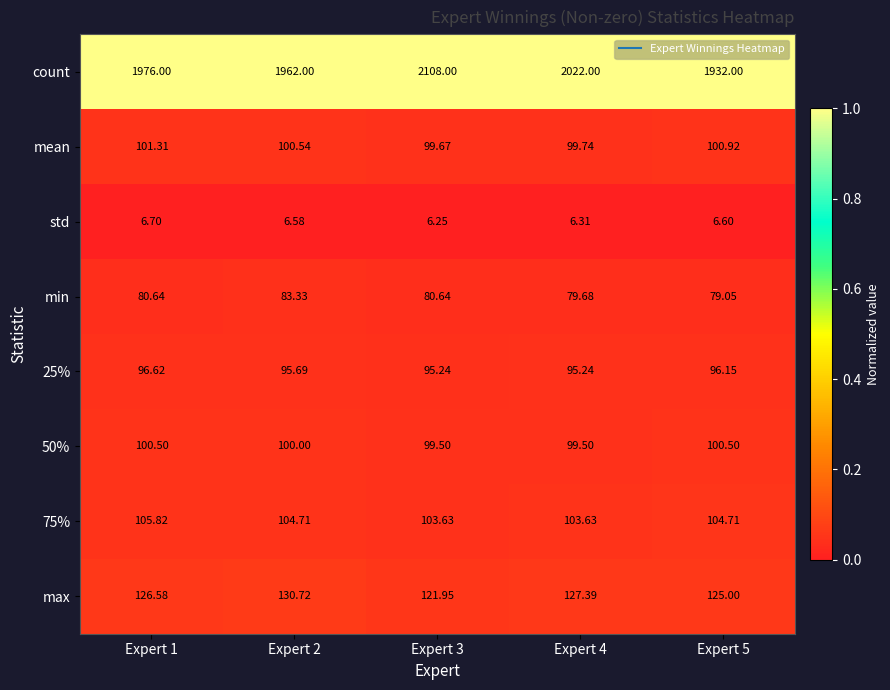

Is the value of 75% at Expert 1 greater than the value of max at Expert 2?

No